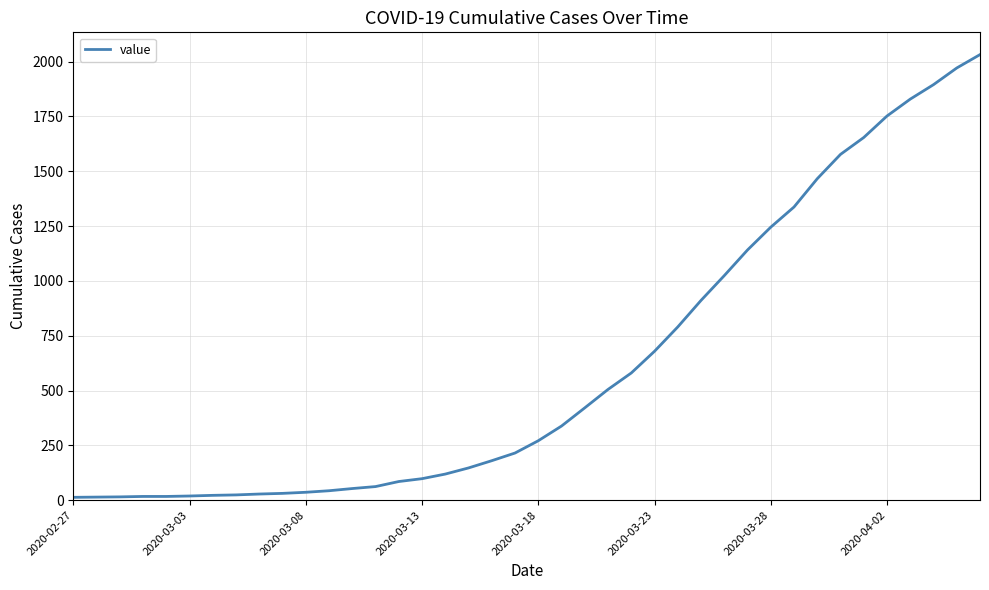

What is the difference between the maximum and minimum values?

2019